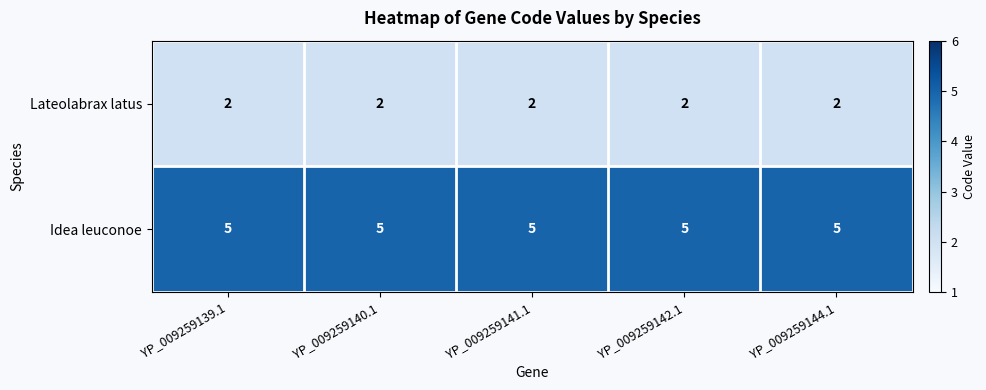

What is the approximate value of Idea leuconoe at YP_009259142.1?

5